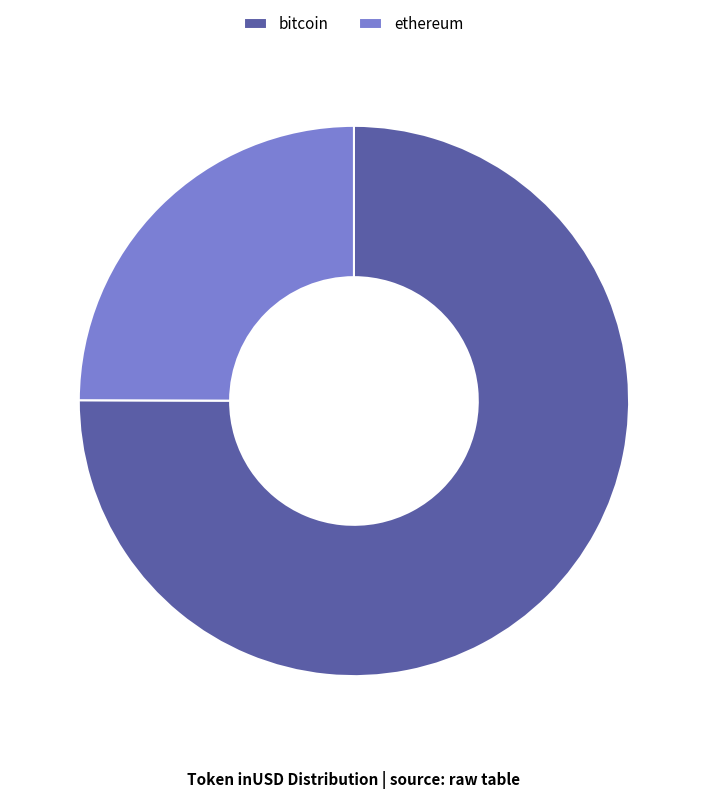

Combined, do ethereum and bitcoin account for over 50%?

Yes